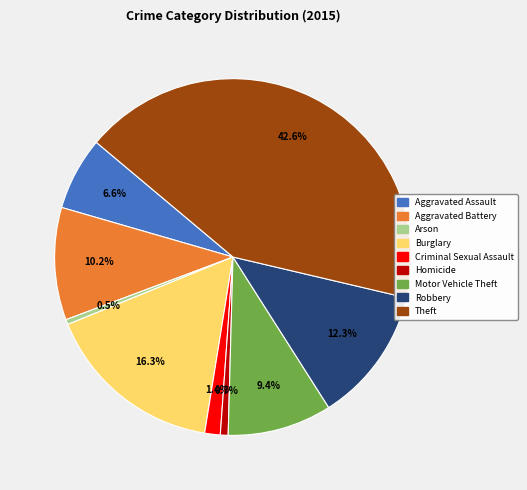

What is the largest slice in the pie chart?

Theft